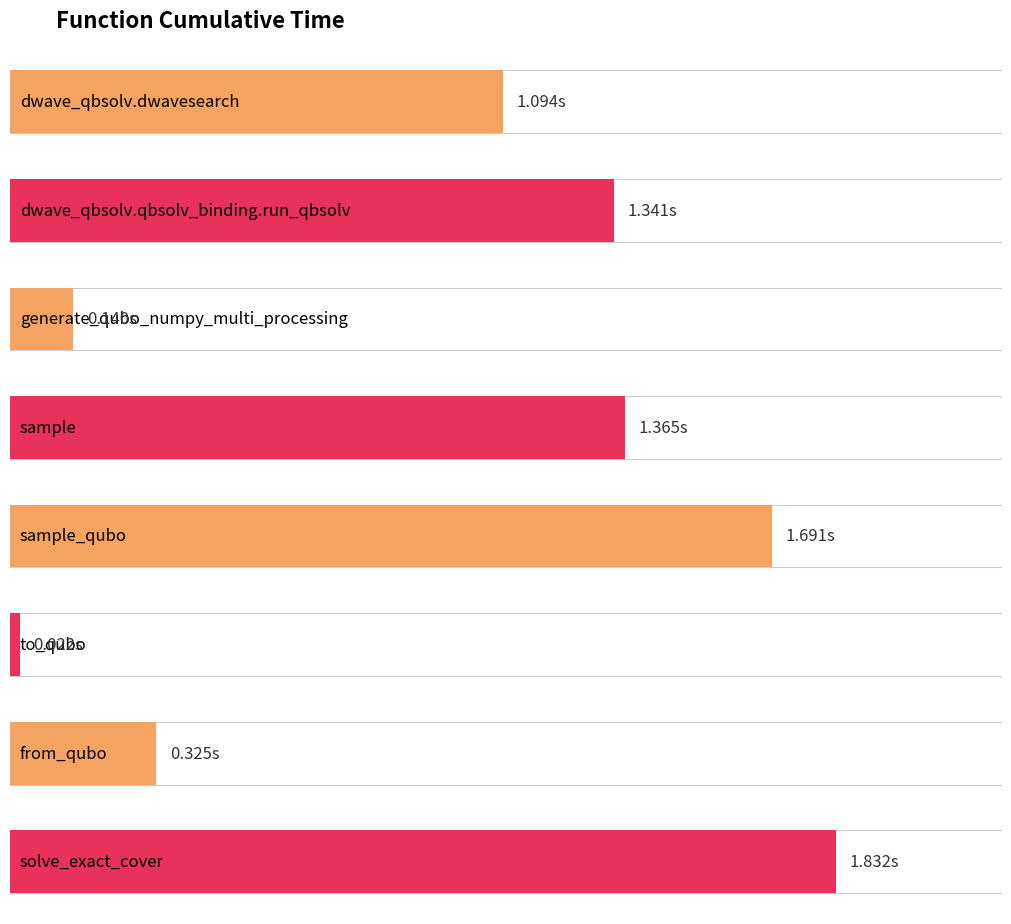

Which label corresponds to the smallest value in the chart?

to_qubo